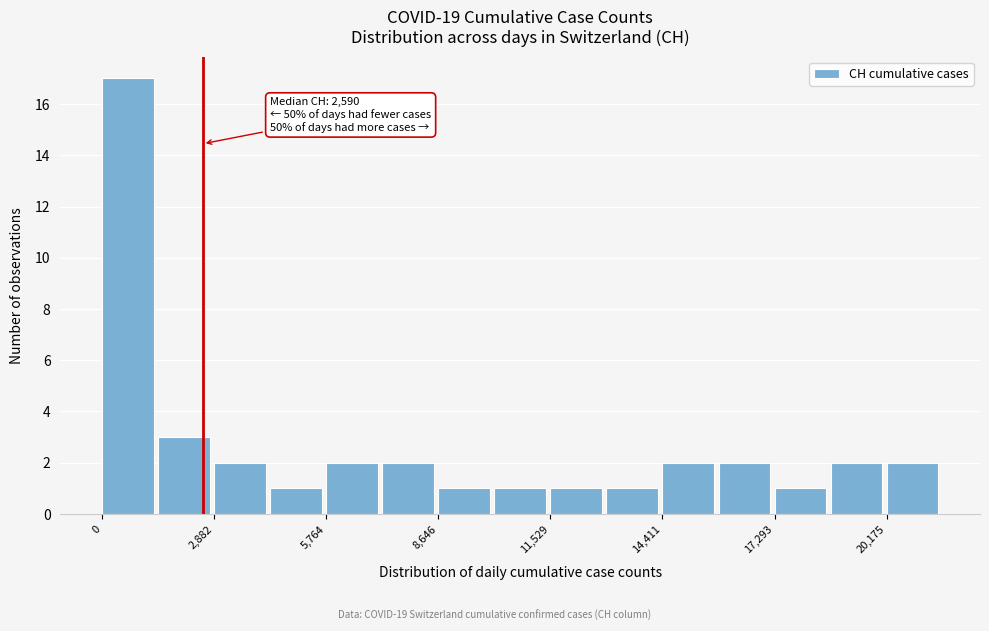

Read against the x-axis, roughly where is the centre of the tallest bar?

500